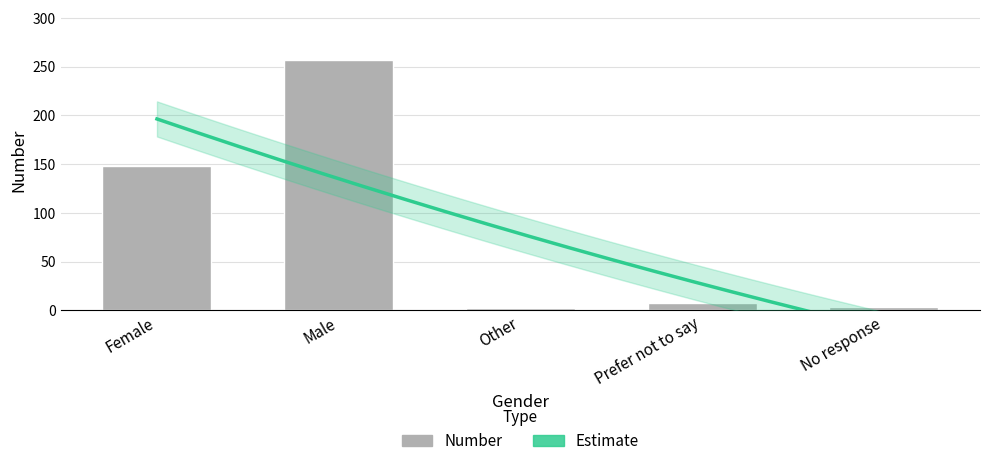

Is it true that the value at Other is 1?

False